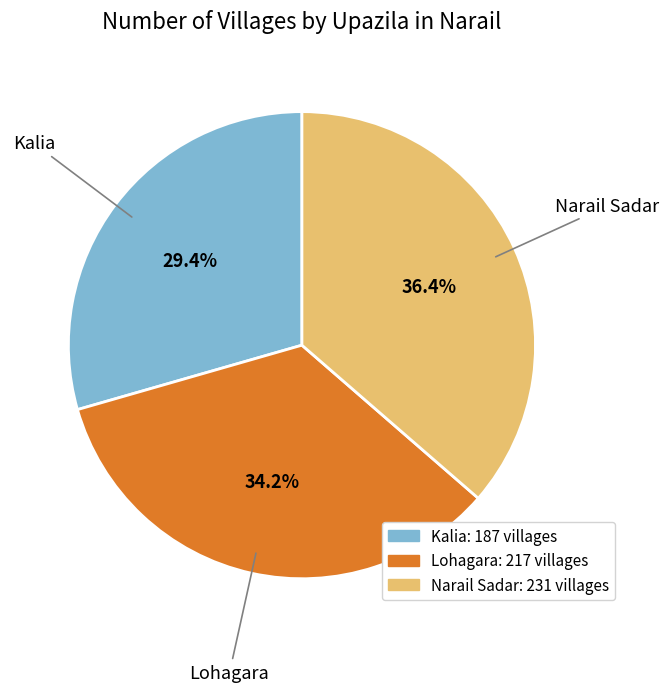

What is the smallest slice in the pie chart?

Kalia